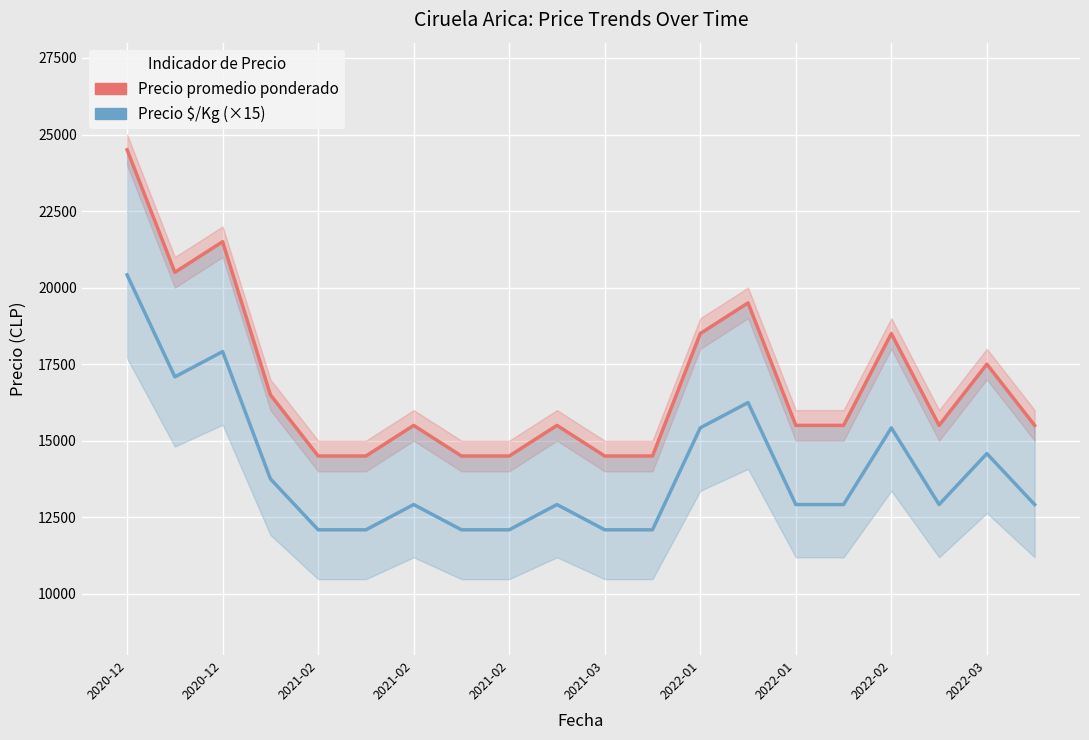

In Precio promedio ponderado, how many points are higher than both neighbors (excluding endpoints)?

6